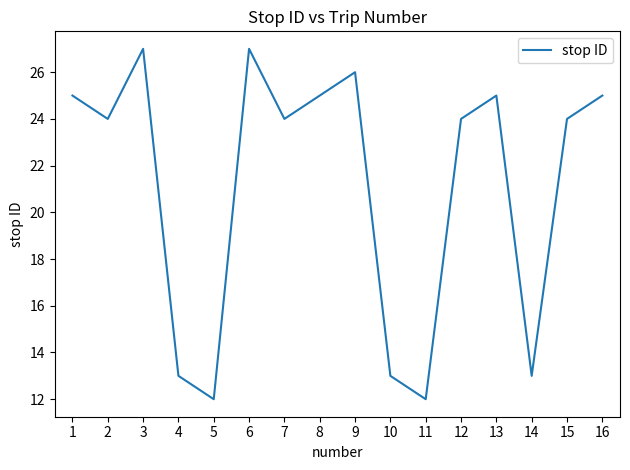

What is the maximum value shown in the chart?

27